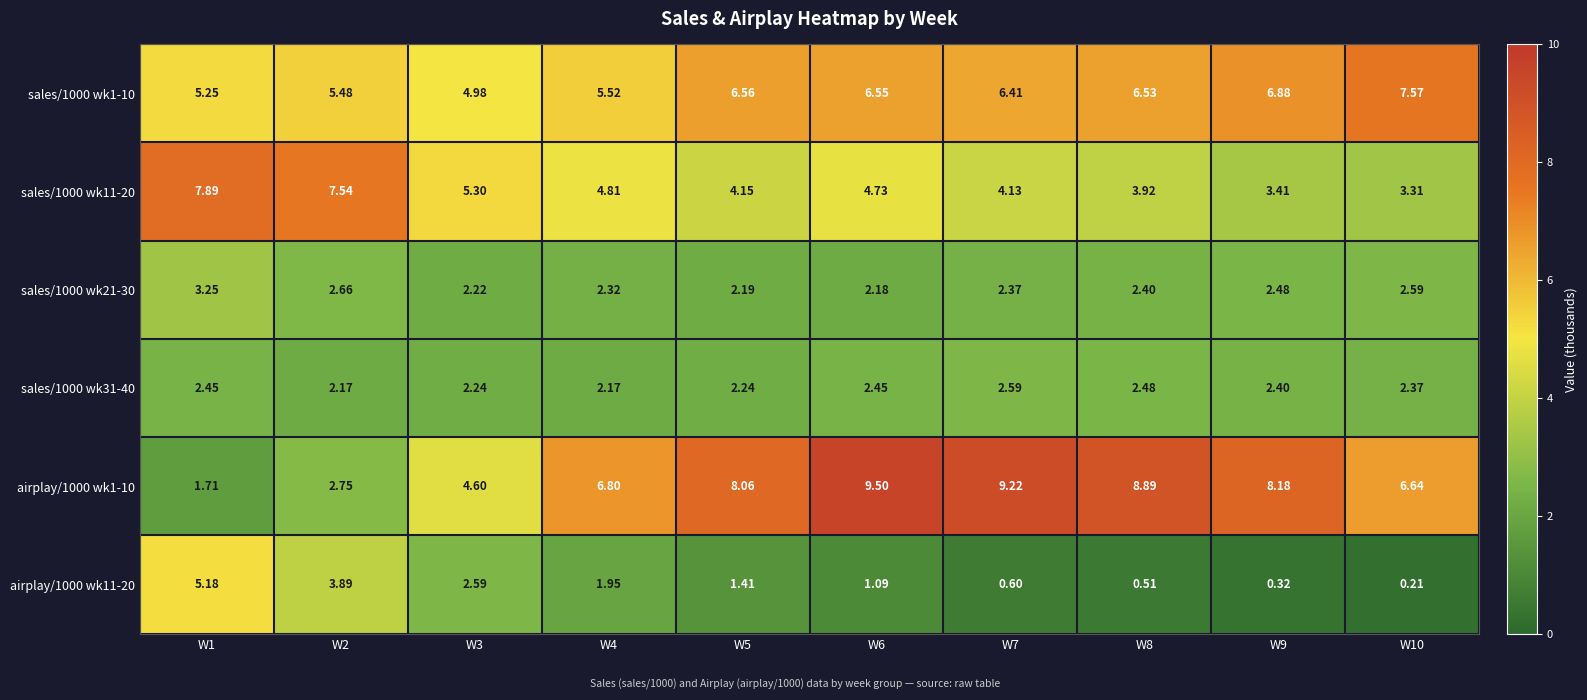

Is the value of sales/1000 wk1-10 at W3 greater than the value of airplay/1000 wk11-20 at W10?

Yes